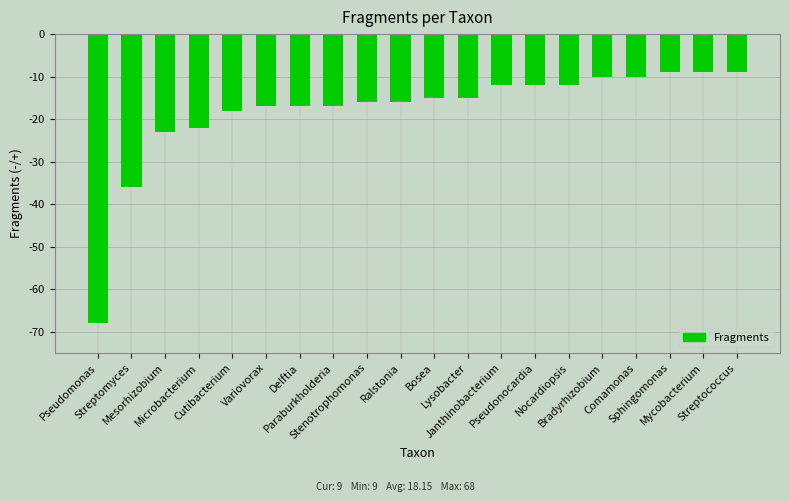

Count the number of data series in this chart.

1